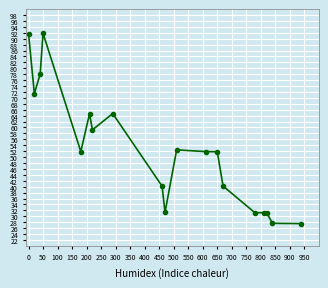

True or false: there are more than 0 points higher than both neighbors.

True